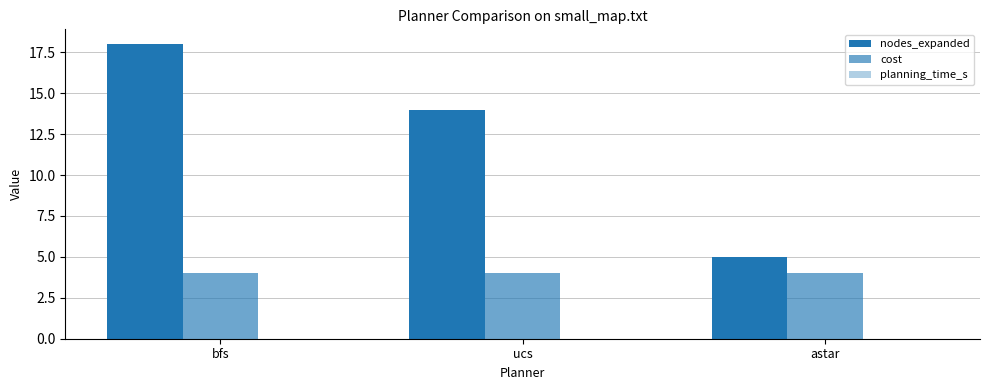

At which label does nodes_expanded reach its minimum?

astar